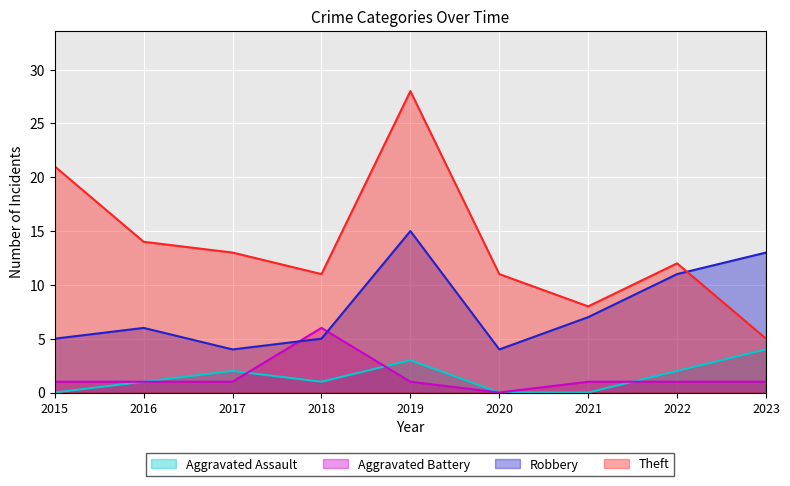

At which category is the sum across all series the highest?

2019